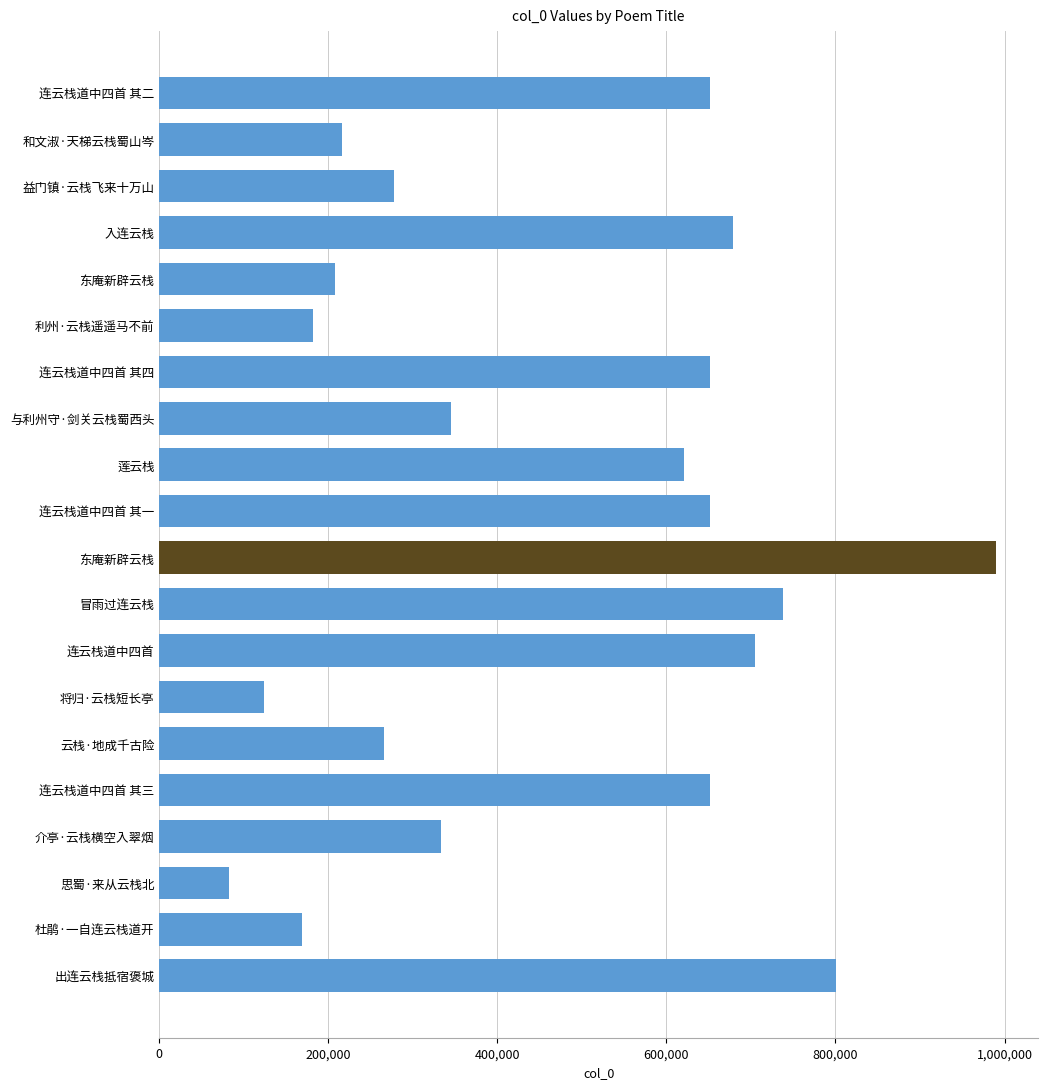

What is the sum of all values?

9343686